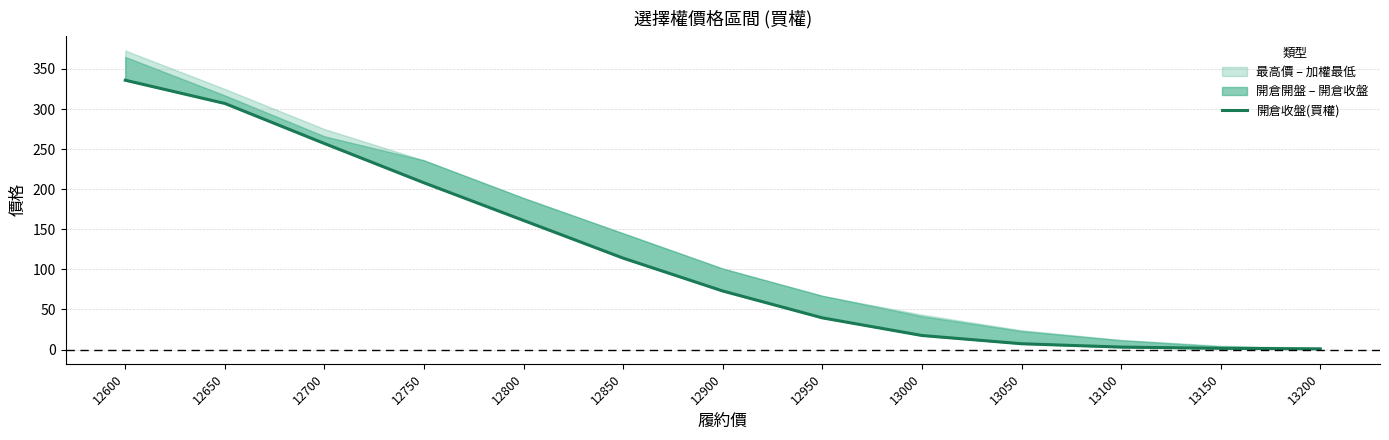

Which category has the lowest value across all series?

13200